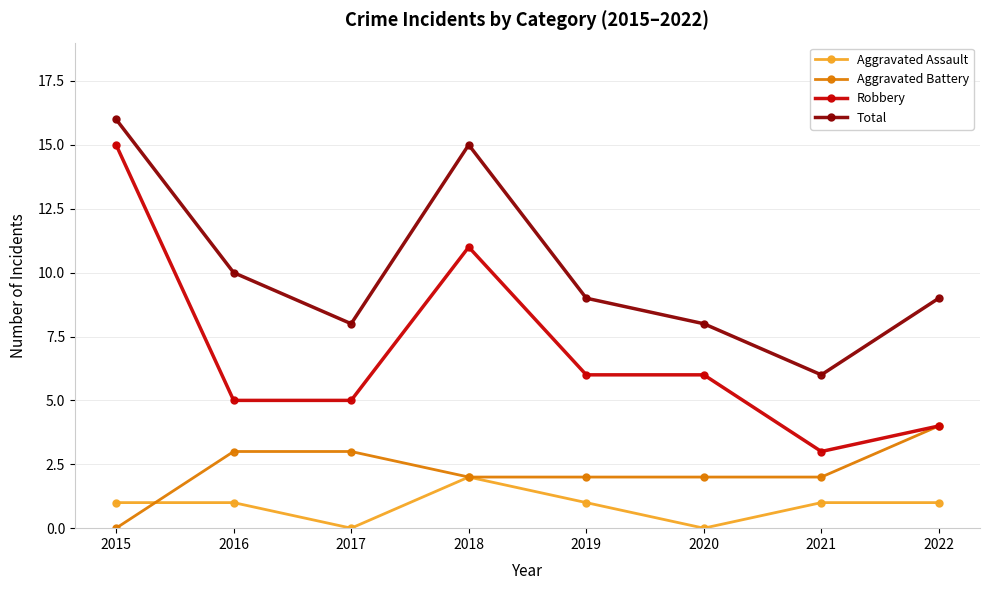

How many interior local valleys does the Total series have?

2